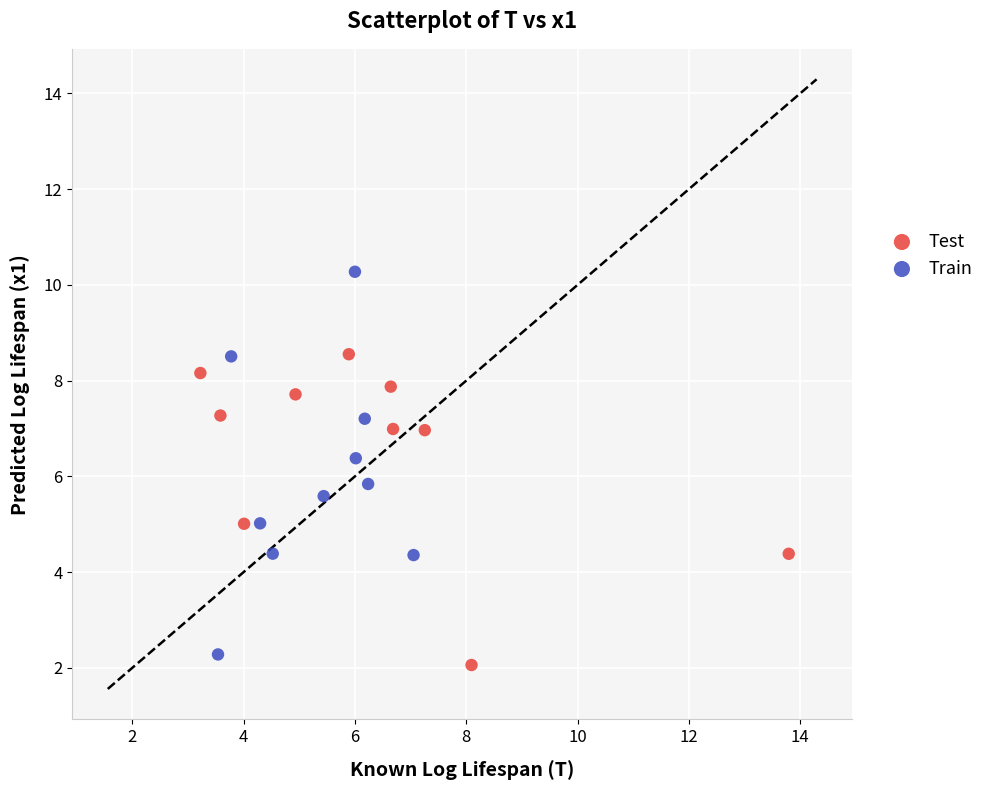

Which series has the largest Y range (max minus min)?

Train